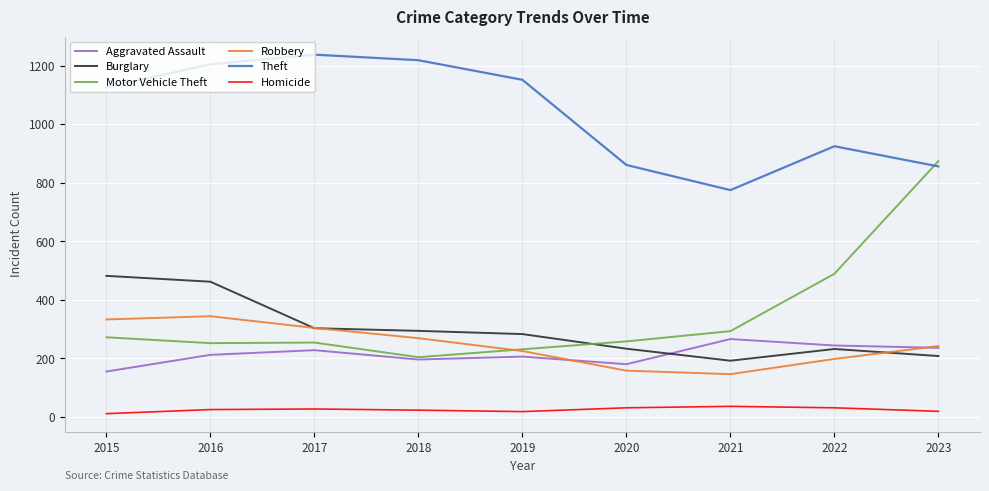

Which series has the largest range (max minus min)?

Motor Vehicle Theft